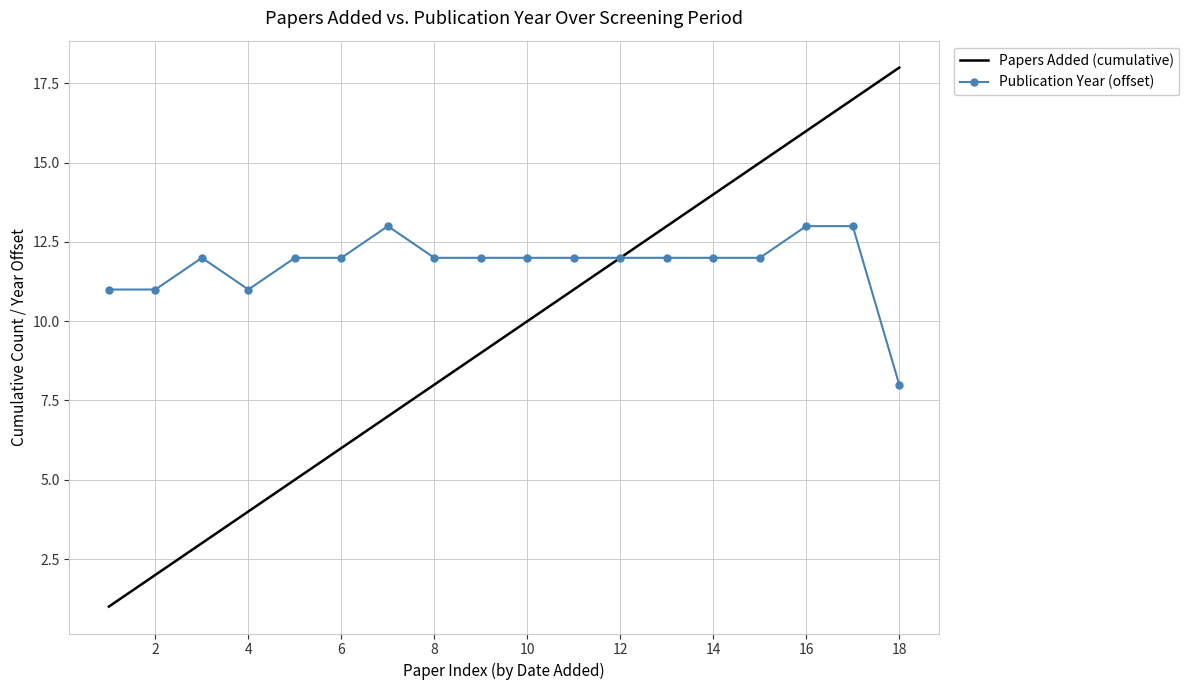

What is the maximum value for Publication Year (offset)?

13